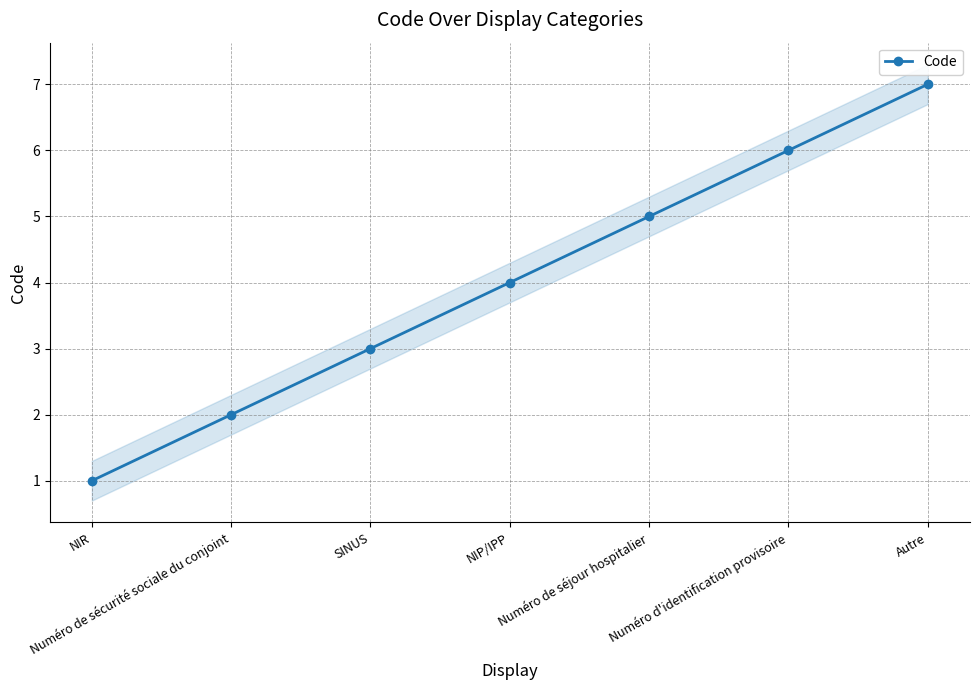

What is the average value?

4